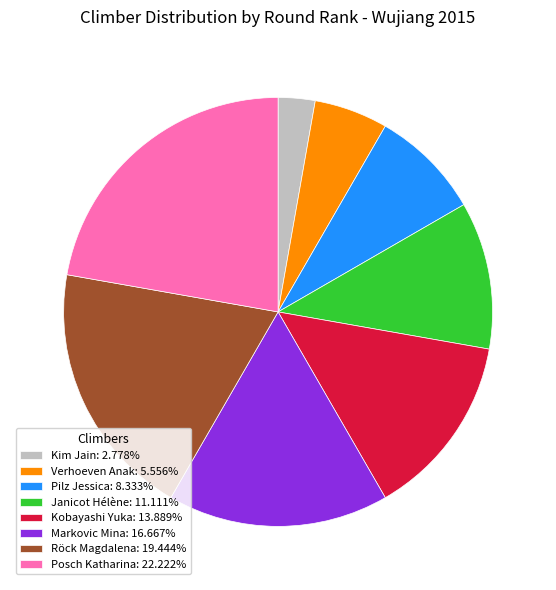

Is there a majority slice in this chart?

No